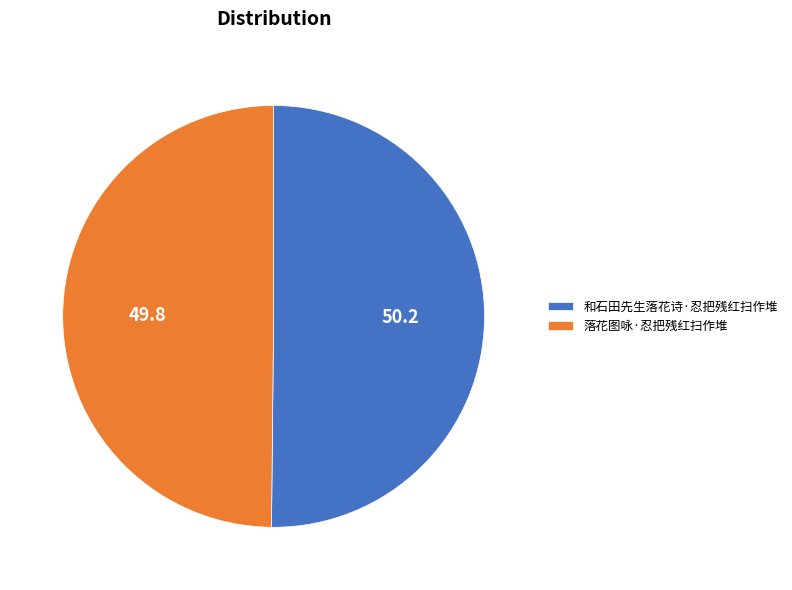

Approximately how many times larger is the value at 落花图咏·忍把残红扫作堆 compared to 和石田先生落花诗·忍把残红扫作堆?

1.0